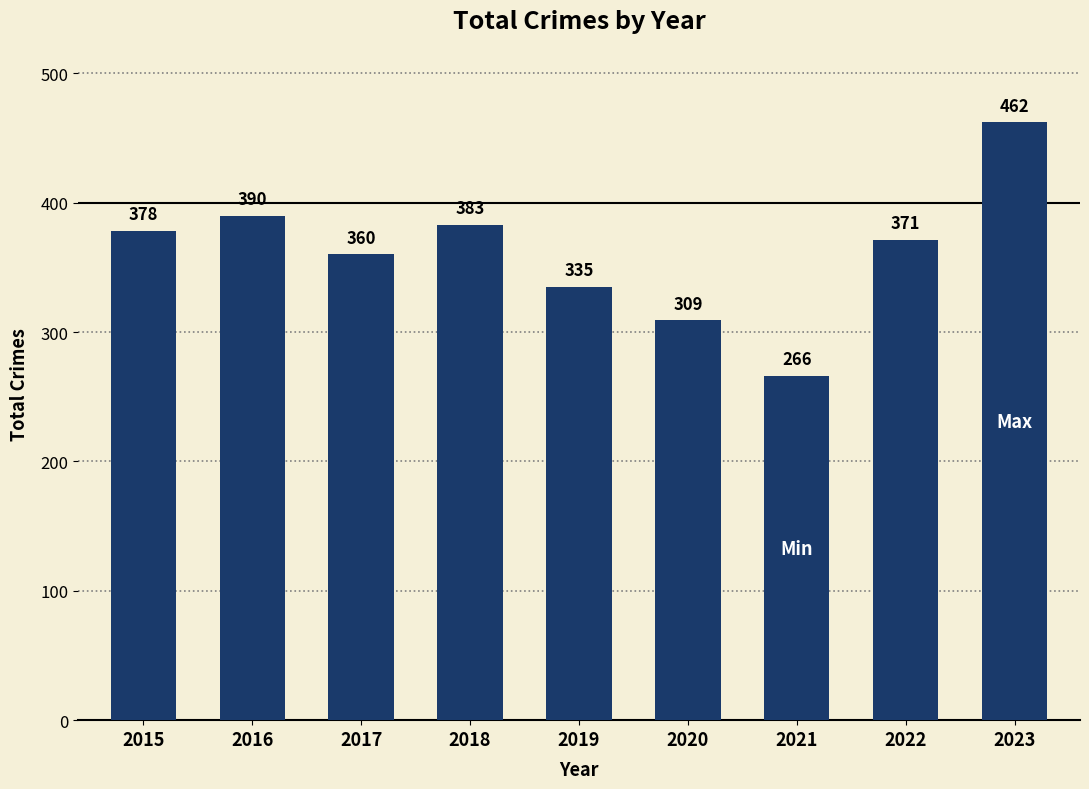

What is the value of the 6th bar from the left?

309